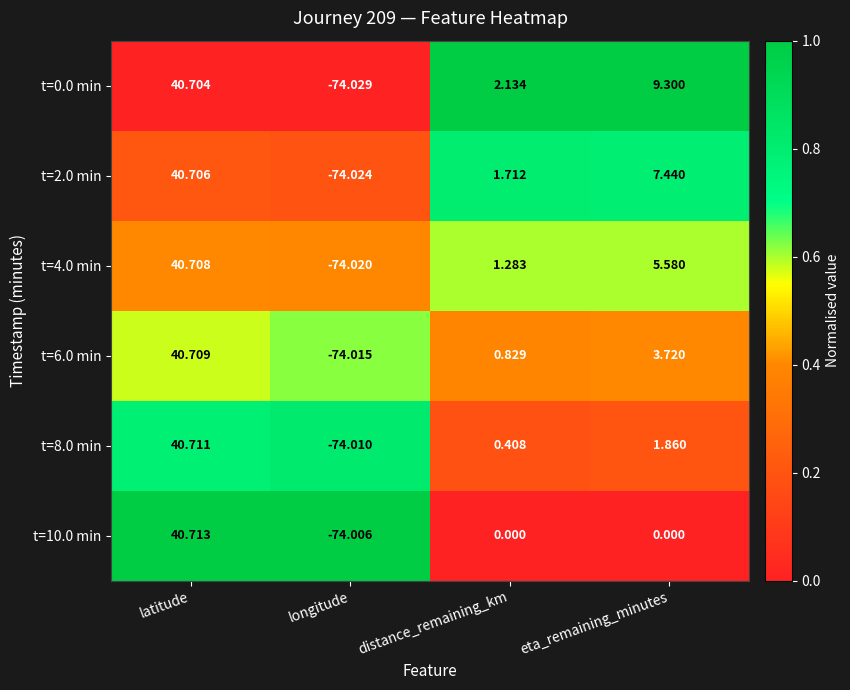

Which series has the largest range (max minus min)?

t=0.0 min